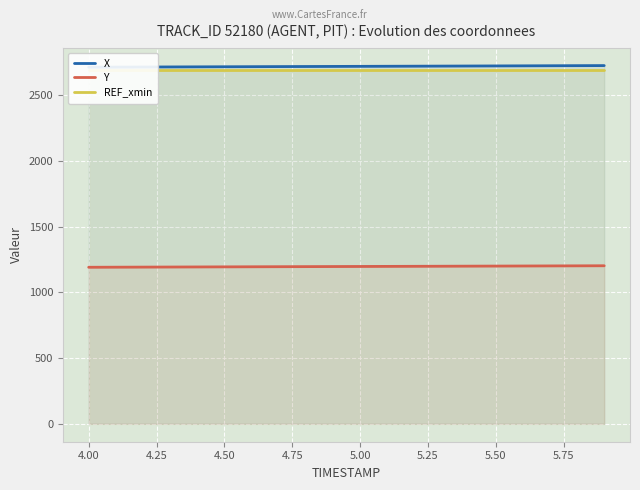

What is the sum of all X values?

54391.0